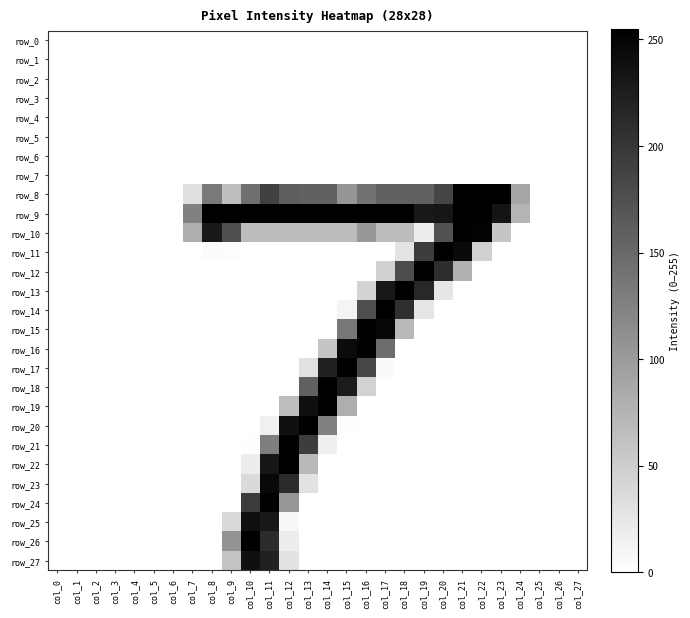

What is the average value of the row_22 series?

21